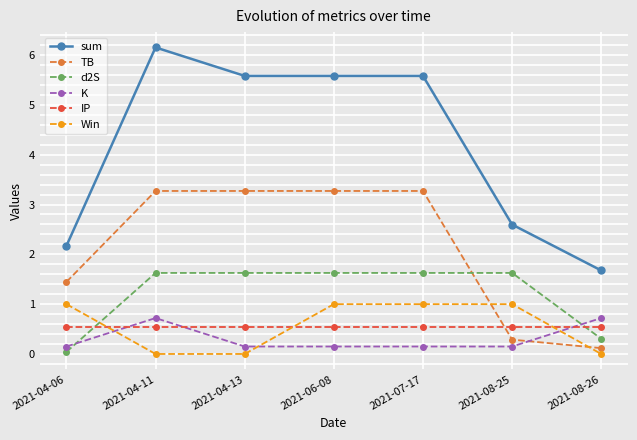

At how many categories does at least one series exceed 3?

4